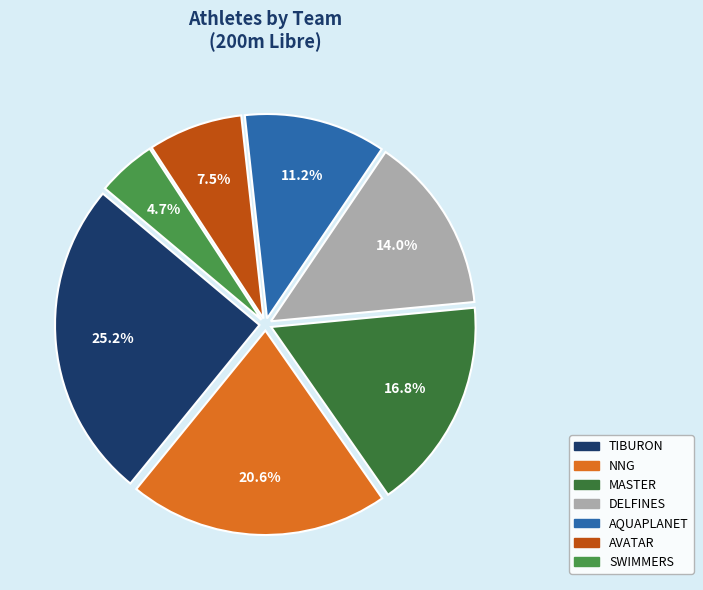

True or false: SWIMMERS accounts for 1% of the total.

False